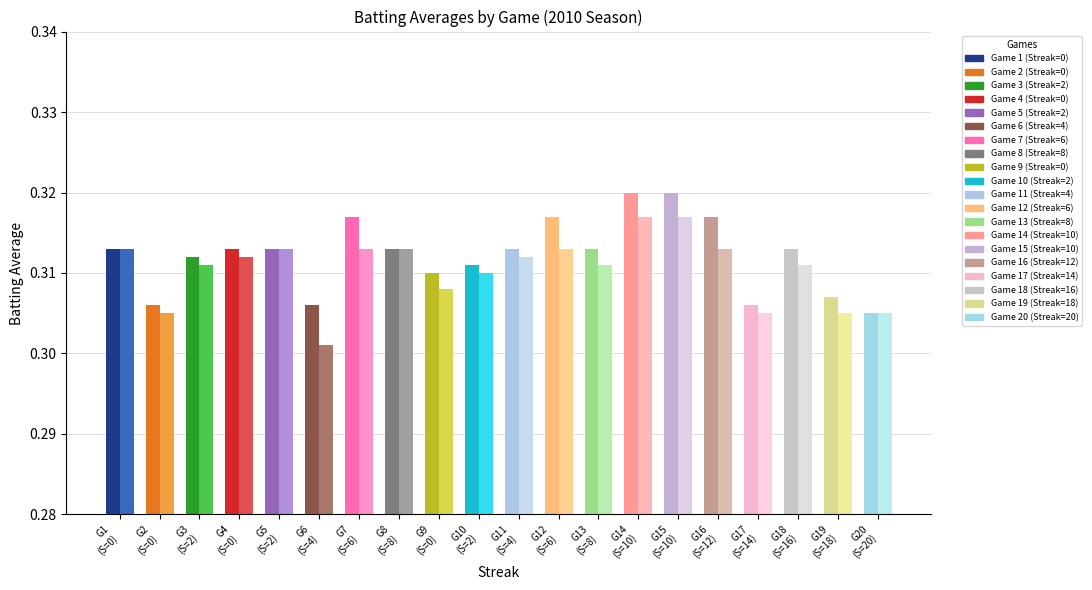

Which series has the widest spread of values?

Batting Average2